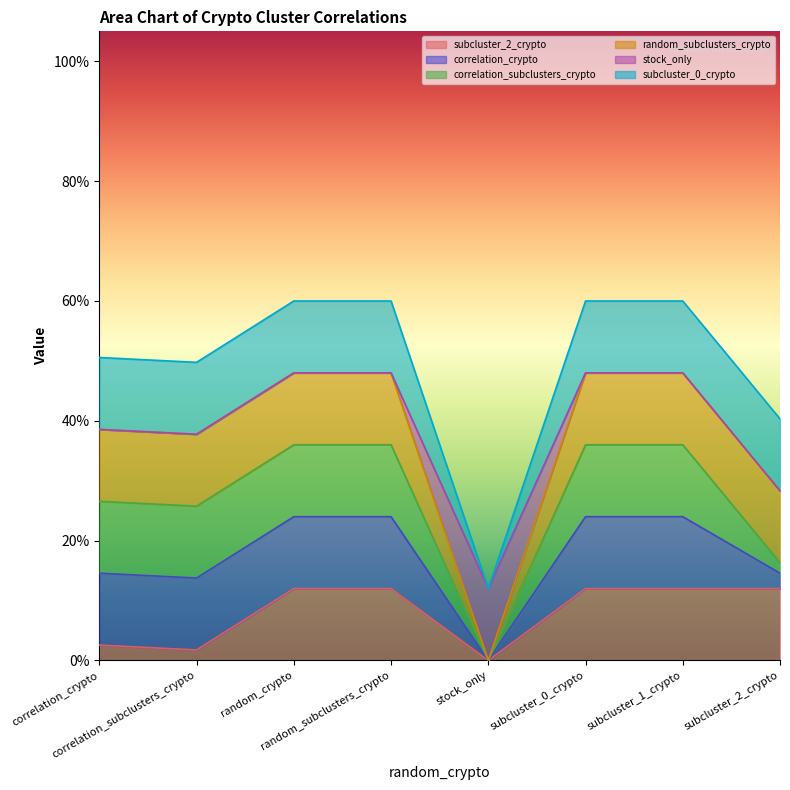

Which series changed the most between random_crypto and stock_only?

subcluster_2_crypto